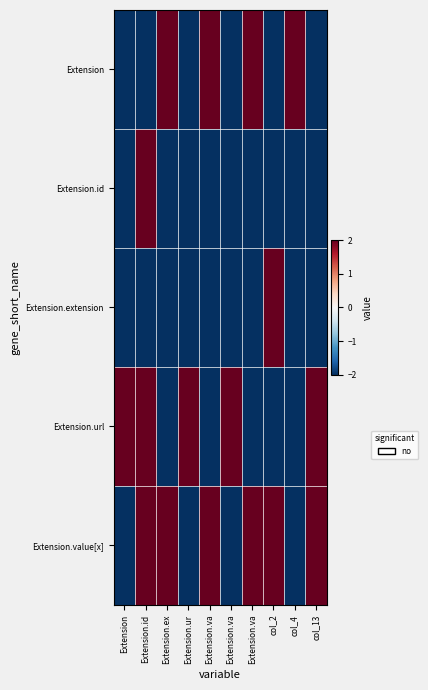

At how many categories does at least one series exceed 0?

10